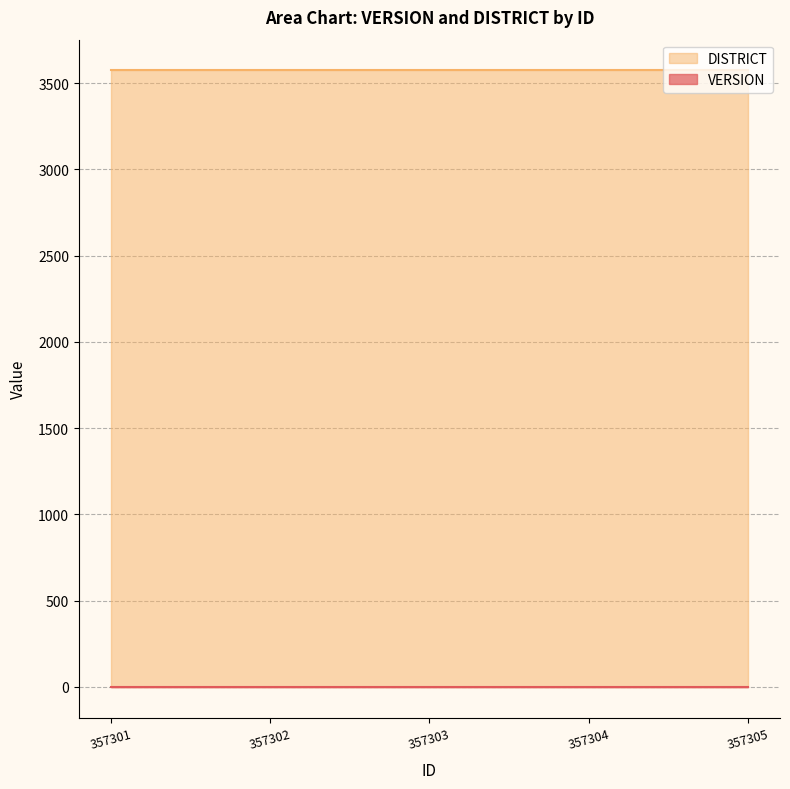

At how many categories does at least one series exceed 1892?

5